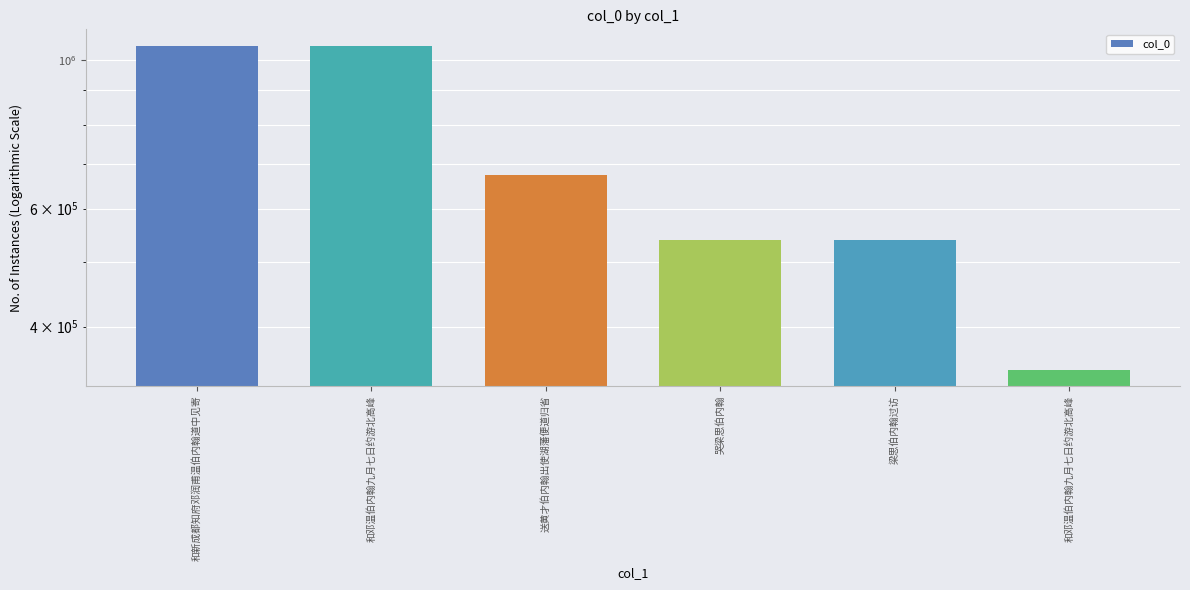

List the labels in order of value, smallest first.

和邓温伯内翰九月七日约游北高峰, 梁思伯内翰过访, 哭梁思伯内翰, 送黄才伯内翰出使湖藩便道归省, 和邓温伯内翰九月七日约游北高峰, 和新成都知府邓润甫温伯内翰道中见寄